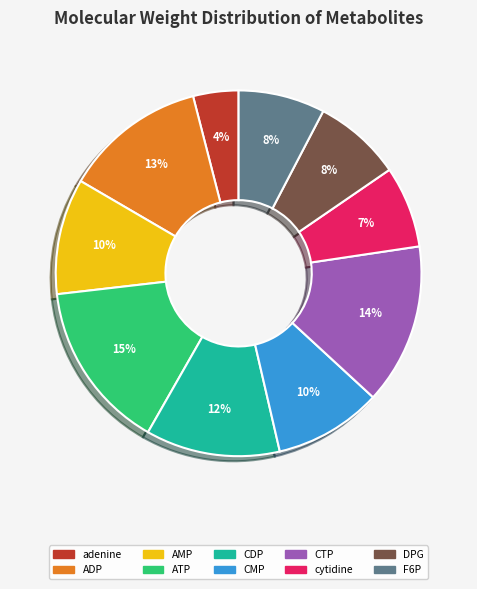

Does CTP account for over 50% of the chart?

No